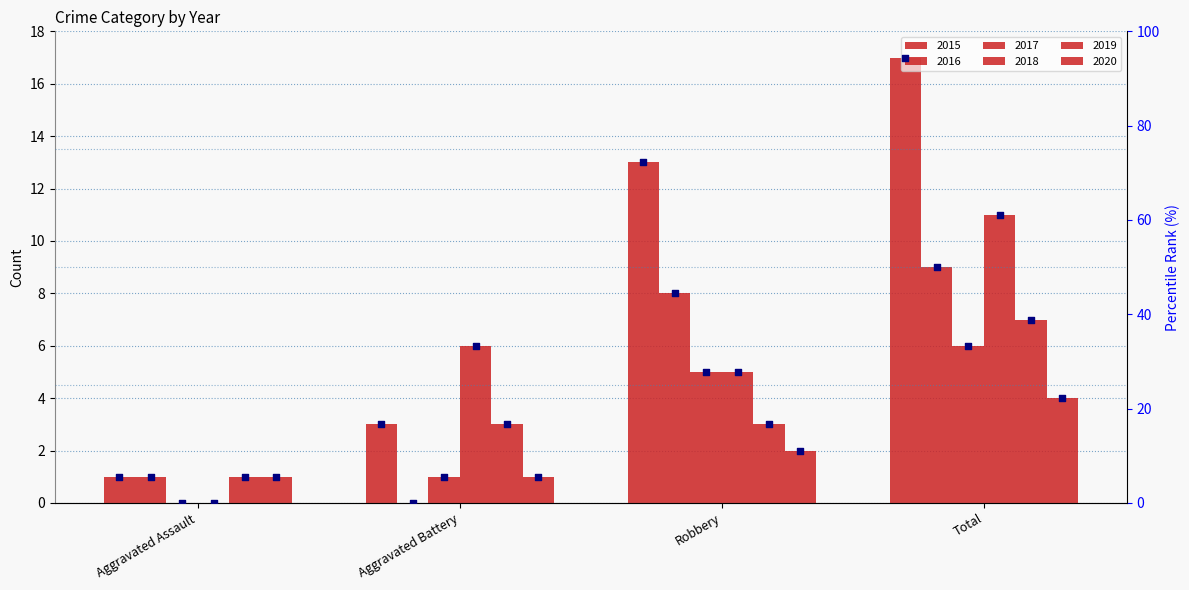

Approximately how many times larger is the value at Robbery compared to Total?

0.8